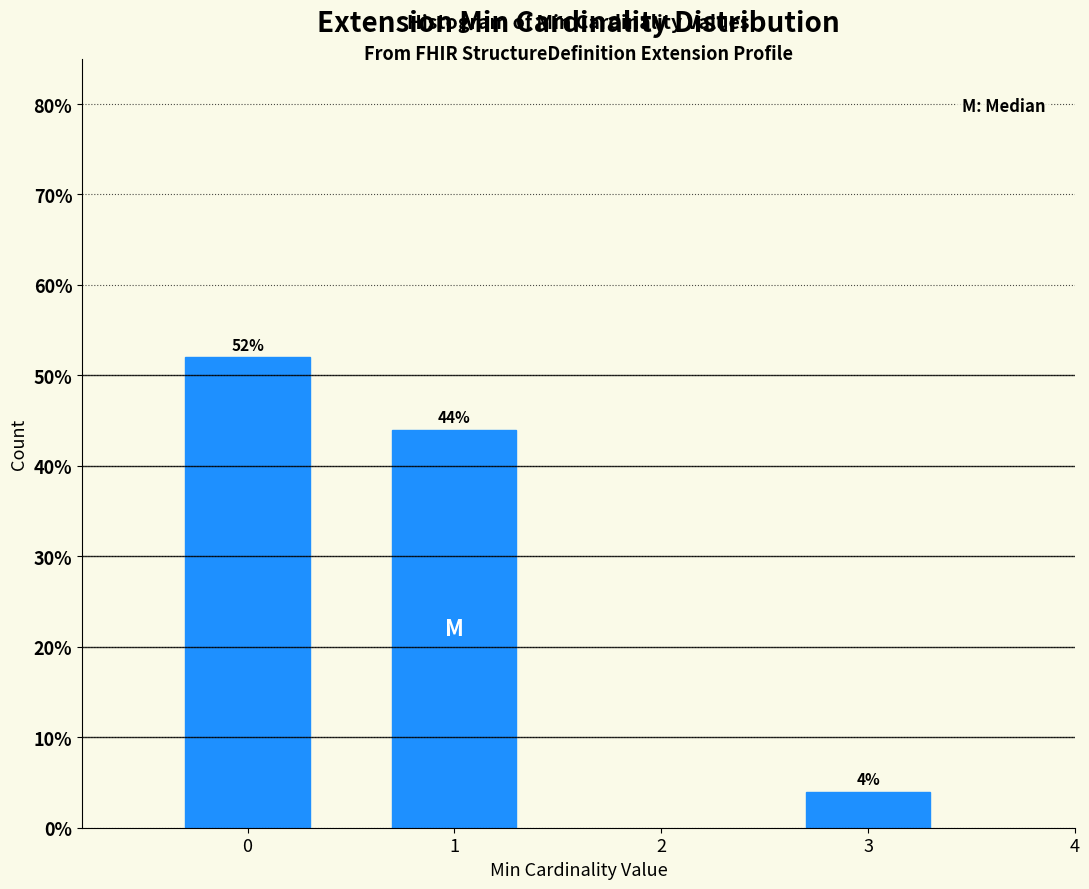

Reading left to right, extract all data points from this chart.

52	44	4